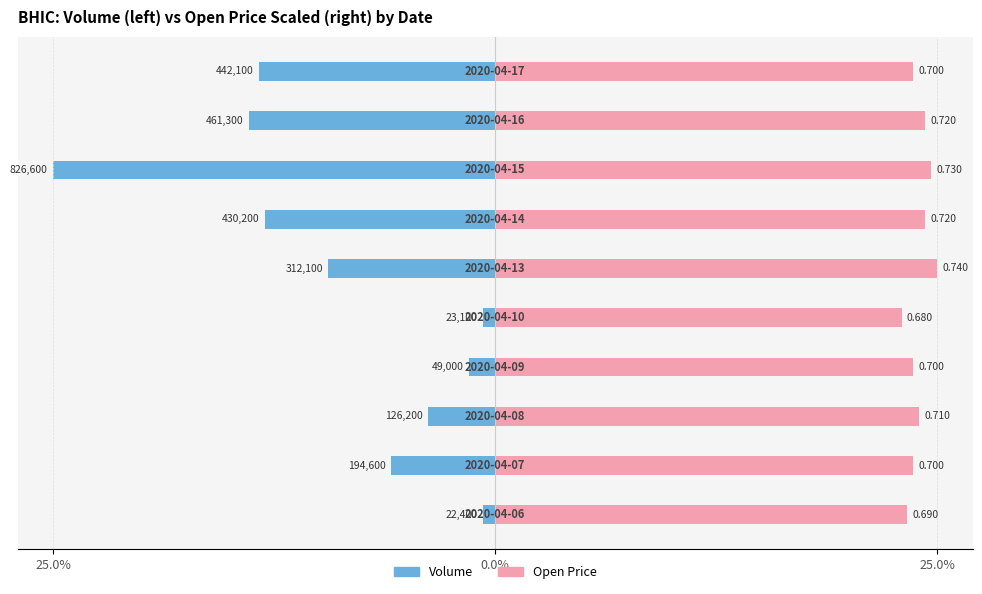

Is the value of vol at 9 greater than the value of open_scaled at 4?

No